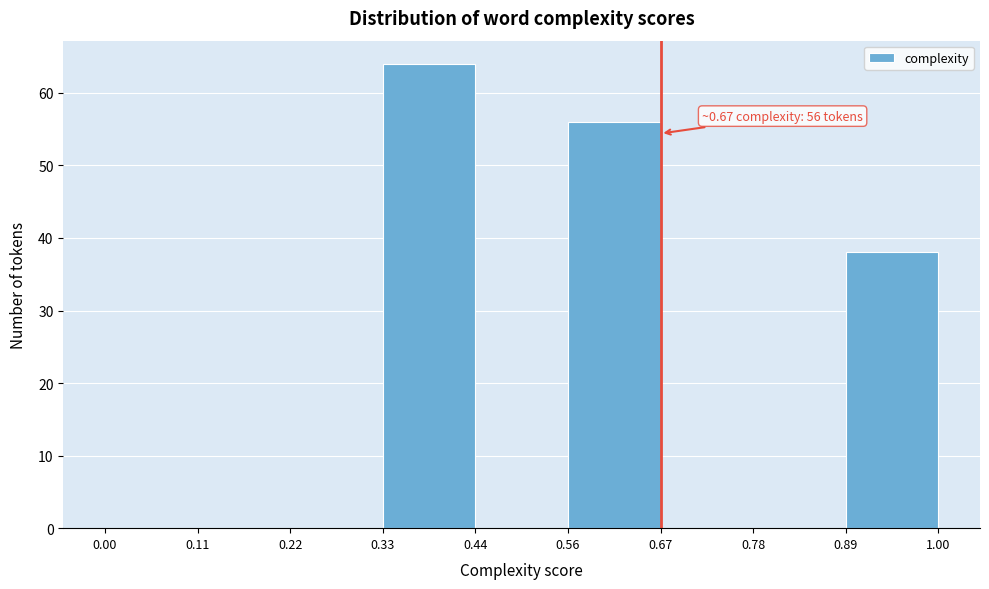

Which range on the x-axis has the tallest bar?

0.33 to 0.44